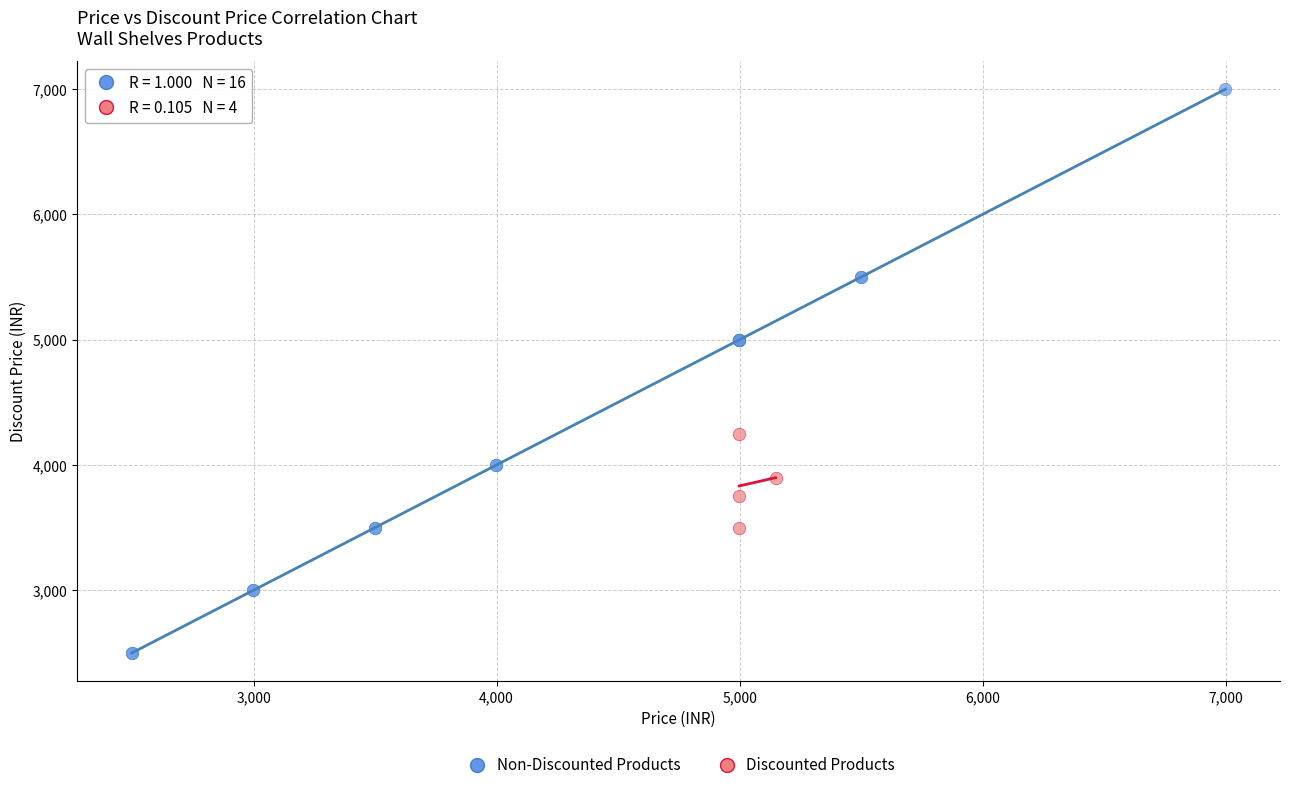

Which series reaches the minimum Y coordinate?

Non-Discounted Products